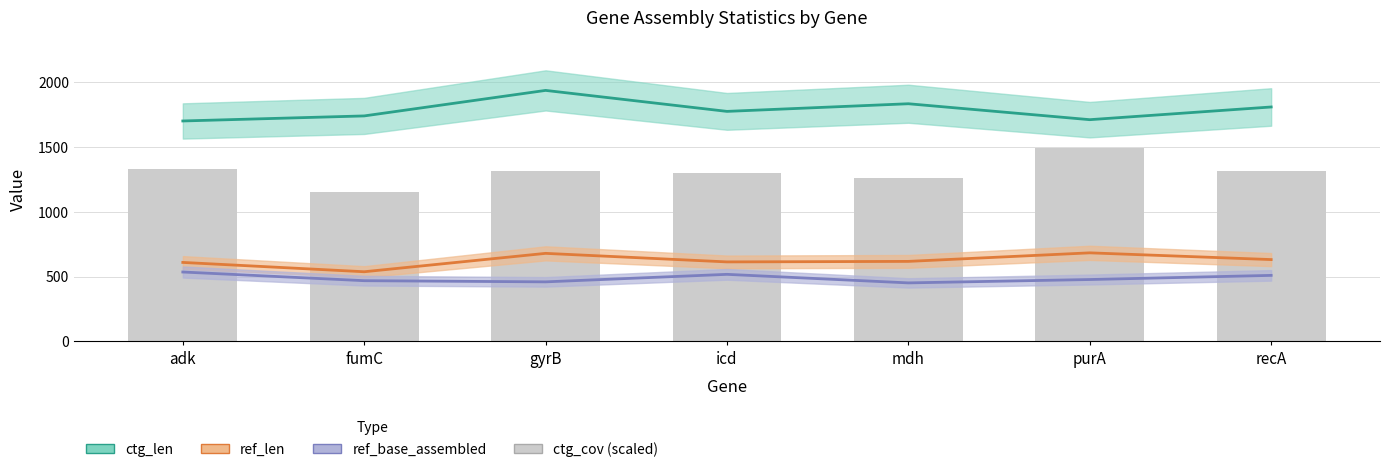

What is the difference between the second highest and second lowest values?

67.5